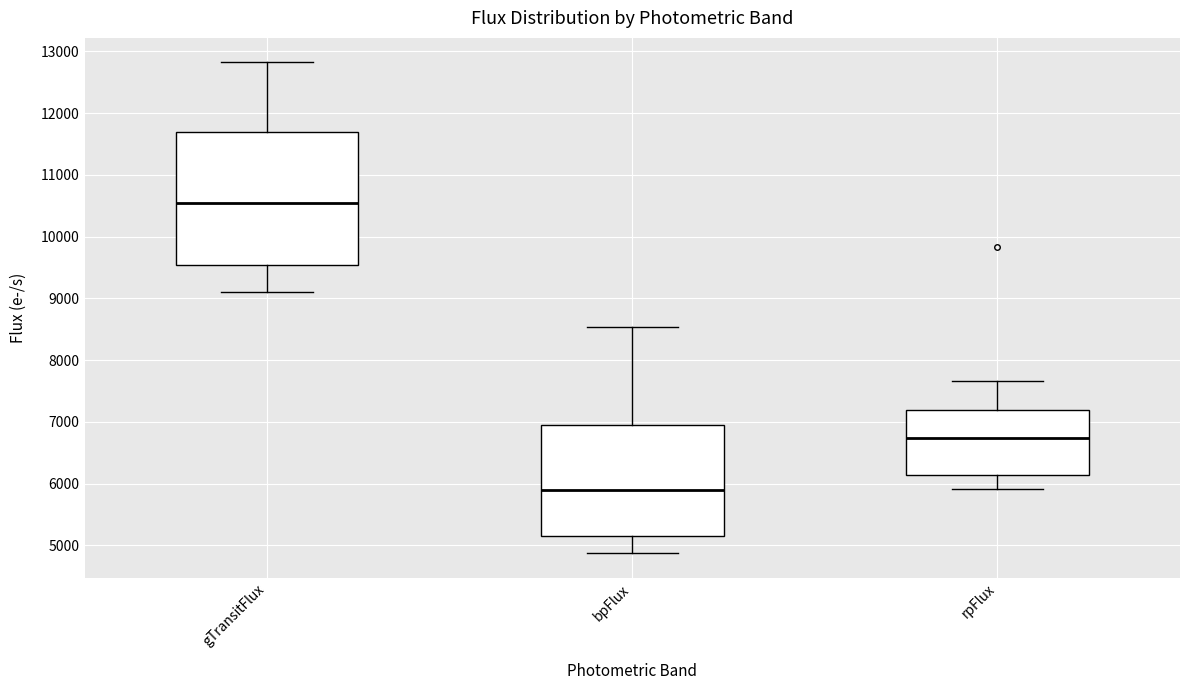

Which box has the highest median line?

gTransitFlux